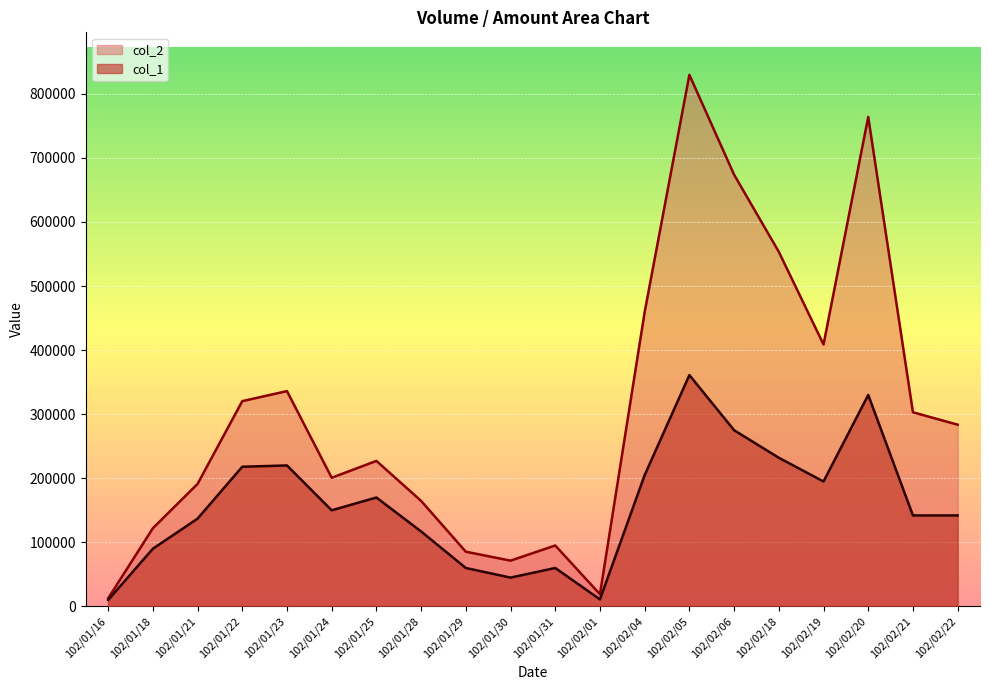

What is the difference between the col_2 values at 102/01/28 and 102/02/01?

145640